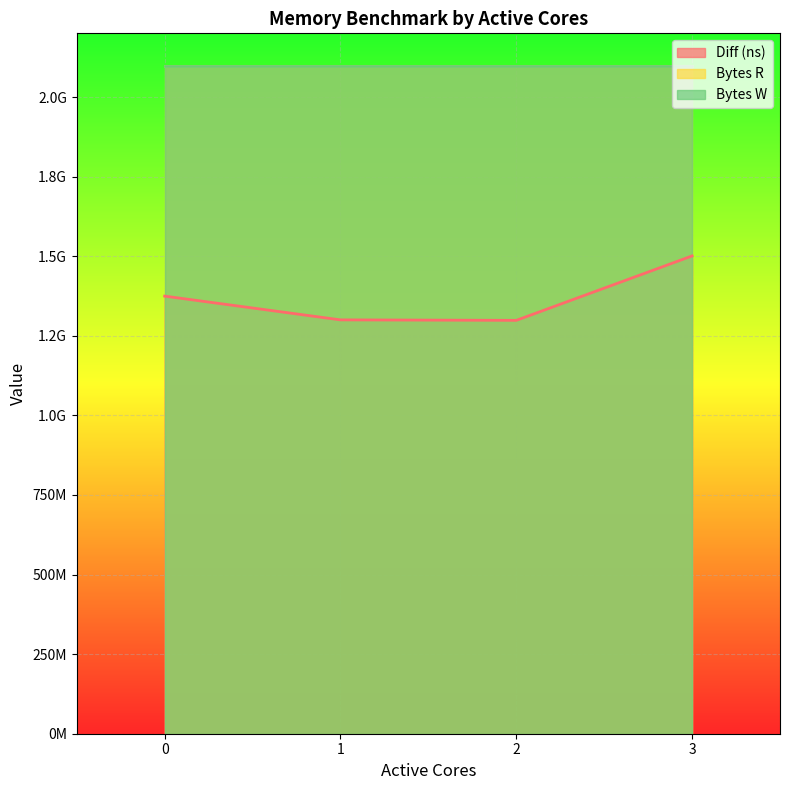

How many lines are shown in the chart?

3